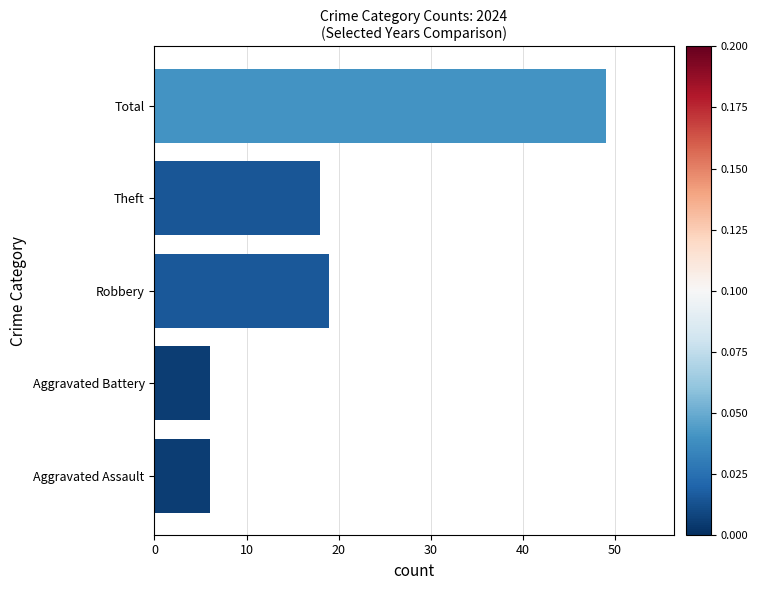

Reading right to left, what are all the values shown in this chart?

49	18	19	6	6